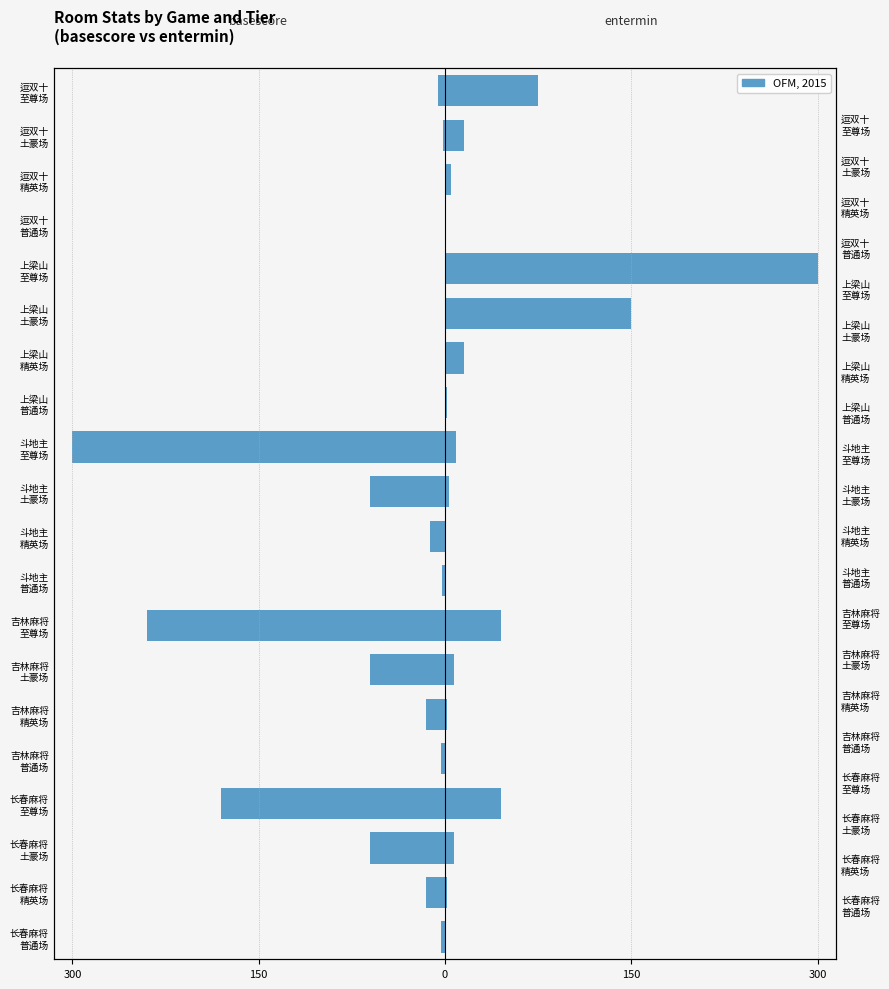

How many distinct data groups are displayed?

2